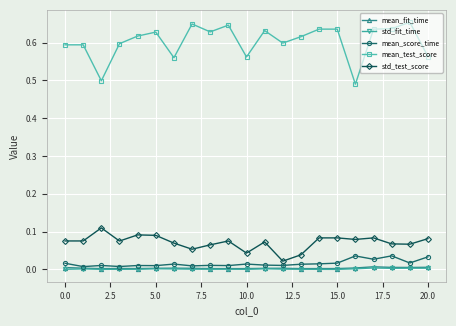

True or false: mean_test_score and std_test_score intersect in this chart.

False